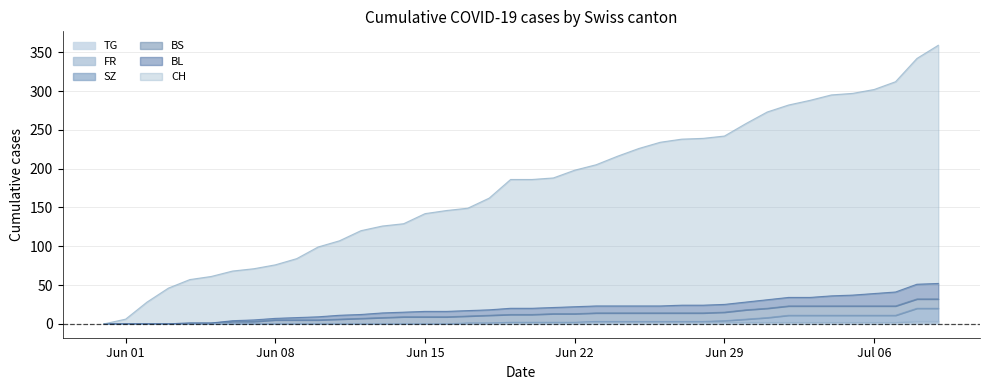

The BL series shows 1 at Jun 29. True or false?

True